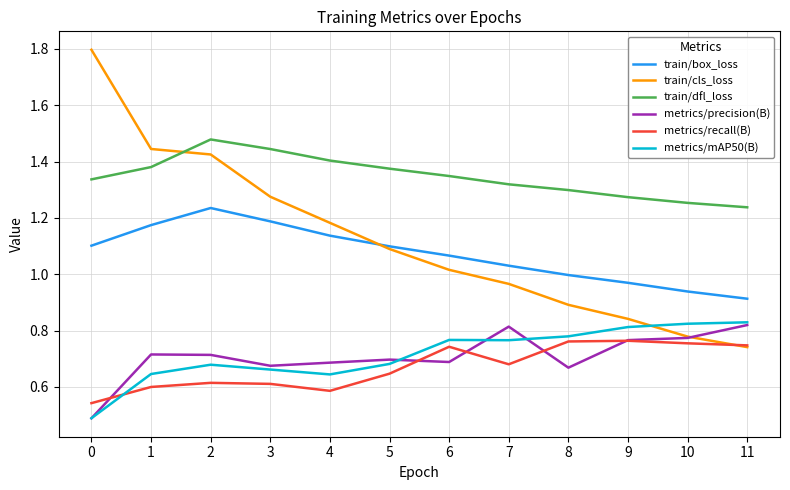

Which series has the largest total across all categories?

train/dfl_loss